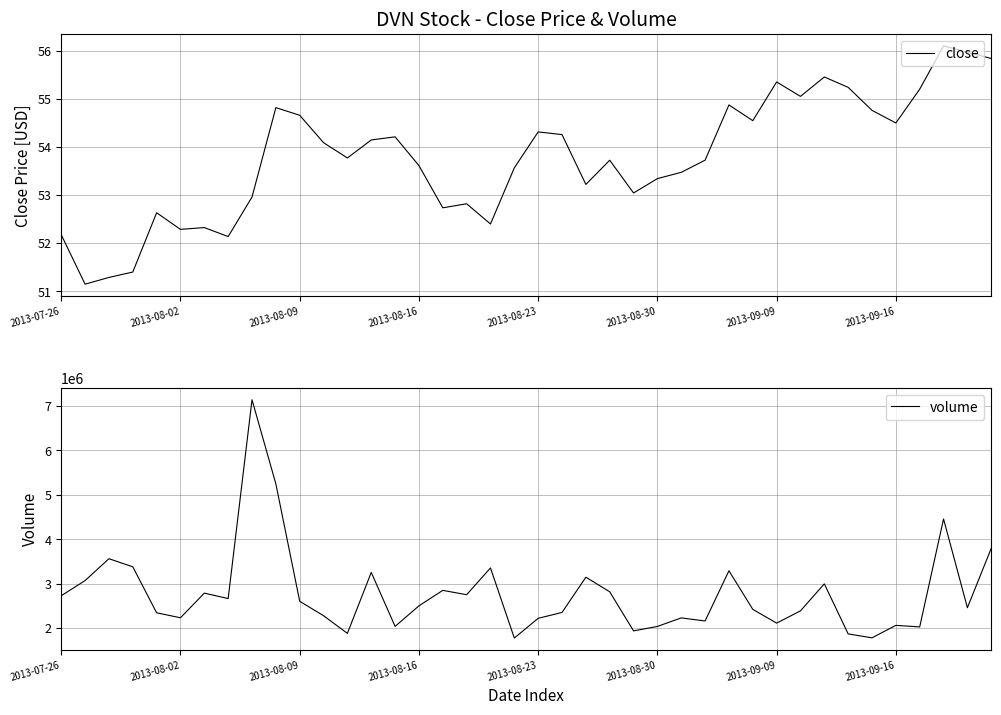

Where does the volume series first go above 2501469?

2013-07-26